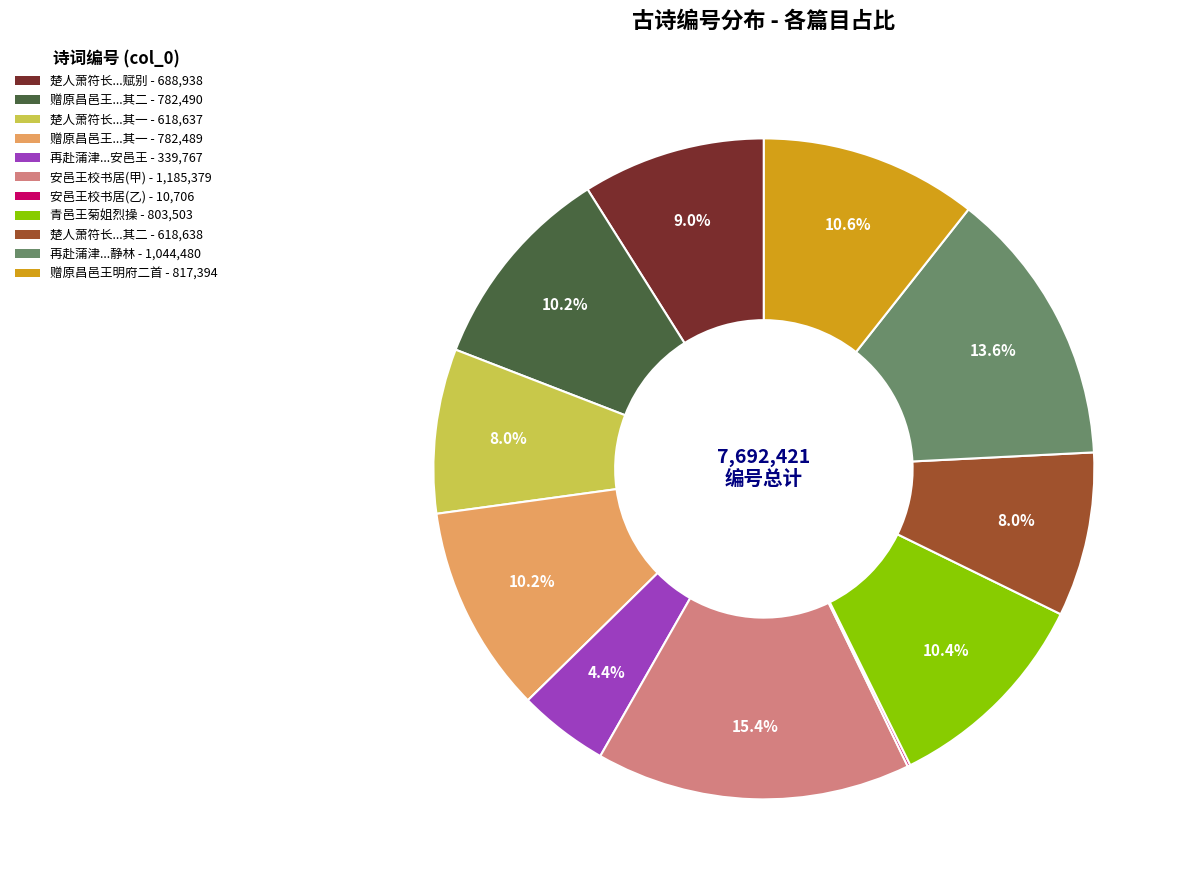

Does any single category account for the majority?

No